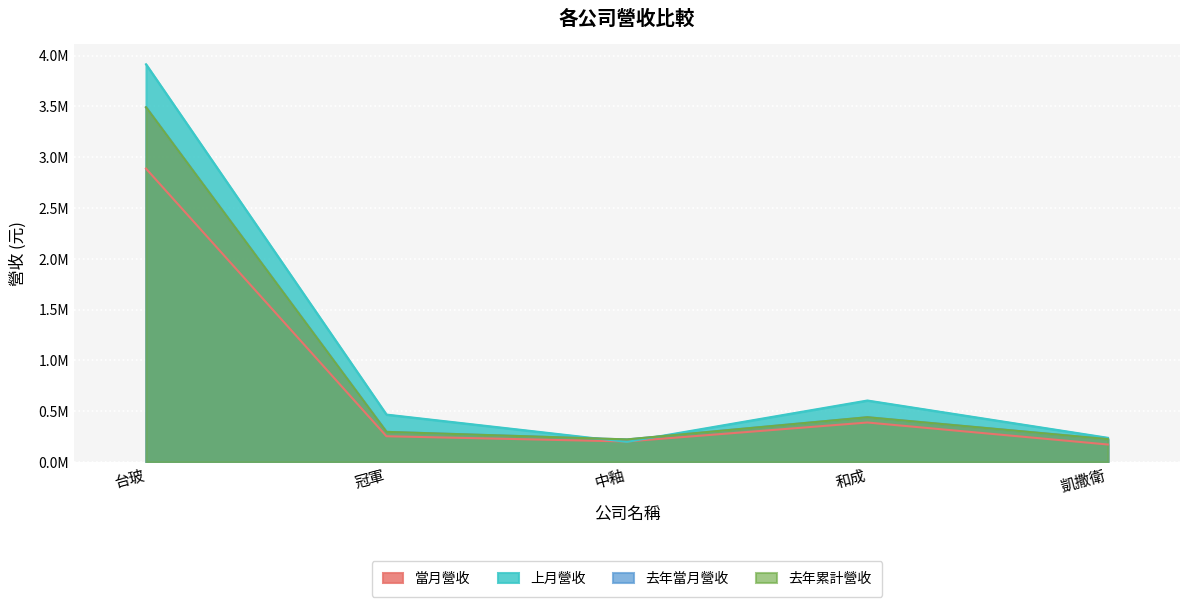

What is the value of the 去年當月營收 point at the 5th from the left?

224834